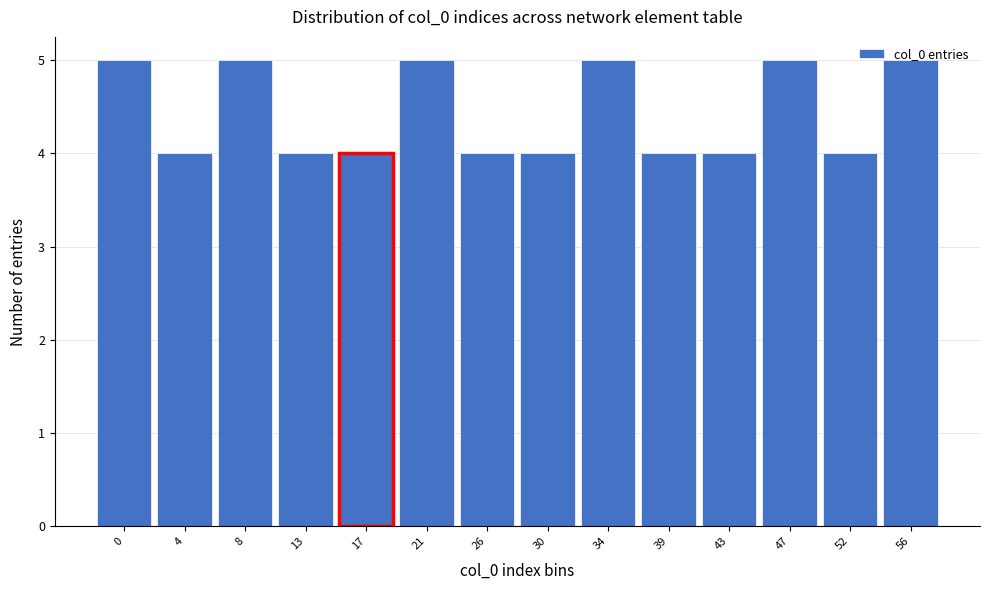

What is the value of the 9th bar from the left?

5